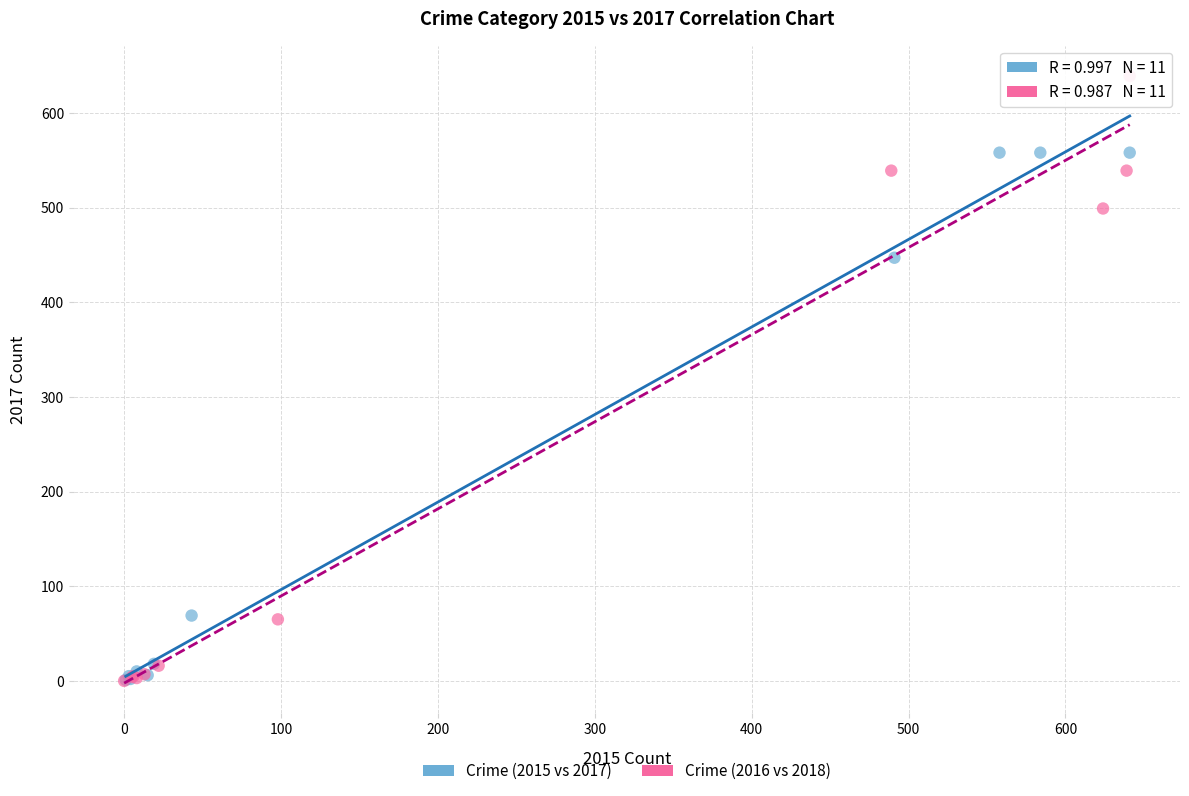

Which series reaches the maximum Y coordinate?

Crime (2016 vs 2018)